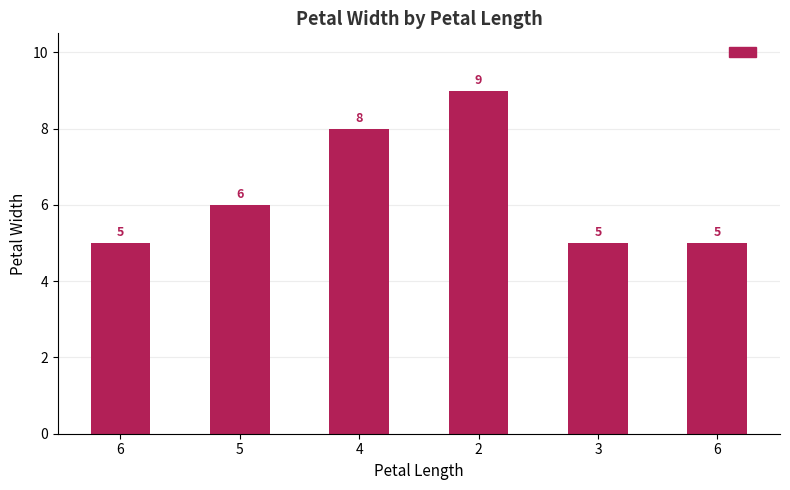

What is the difference between the maximum and minimum values?

4